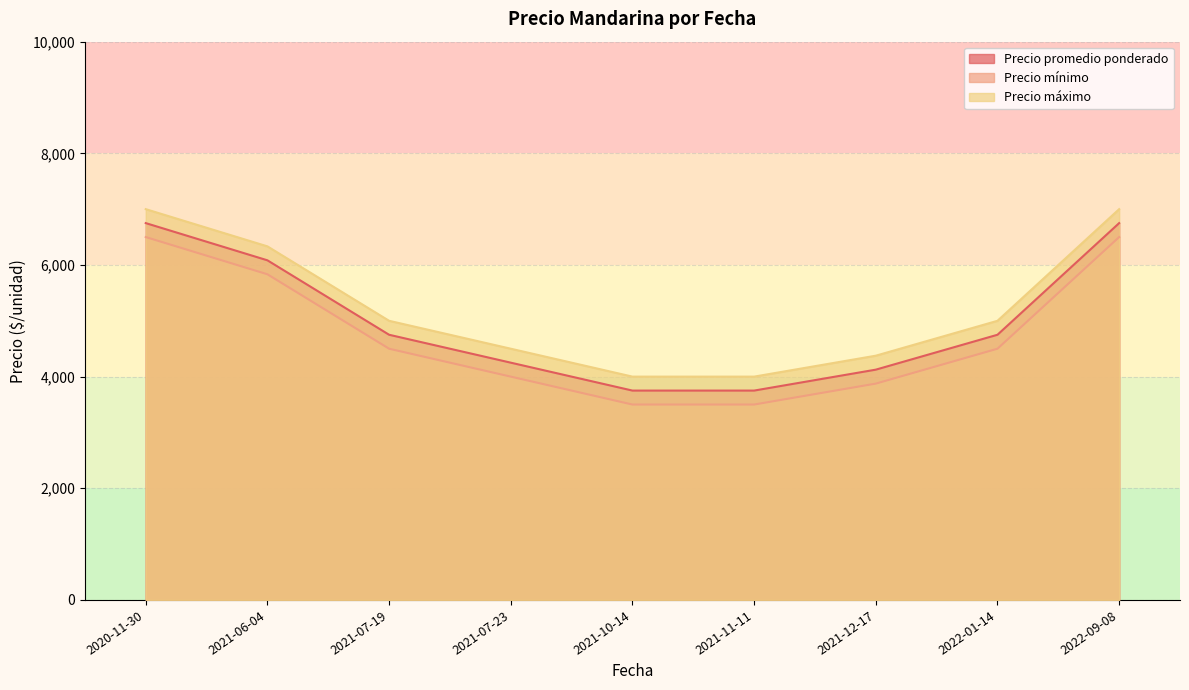

Is it true that Precio máximo equals 1995 at 2021-07-19?

False